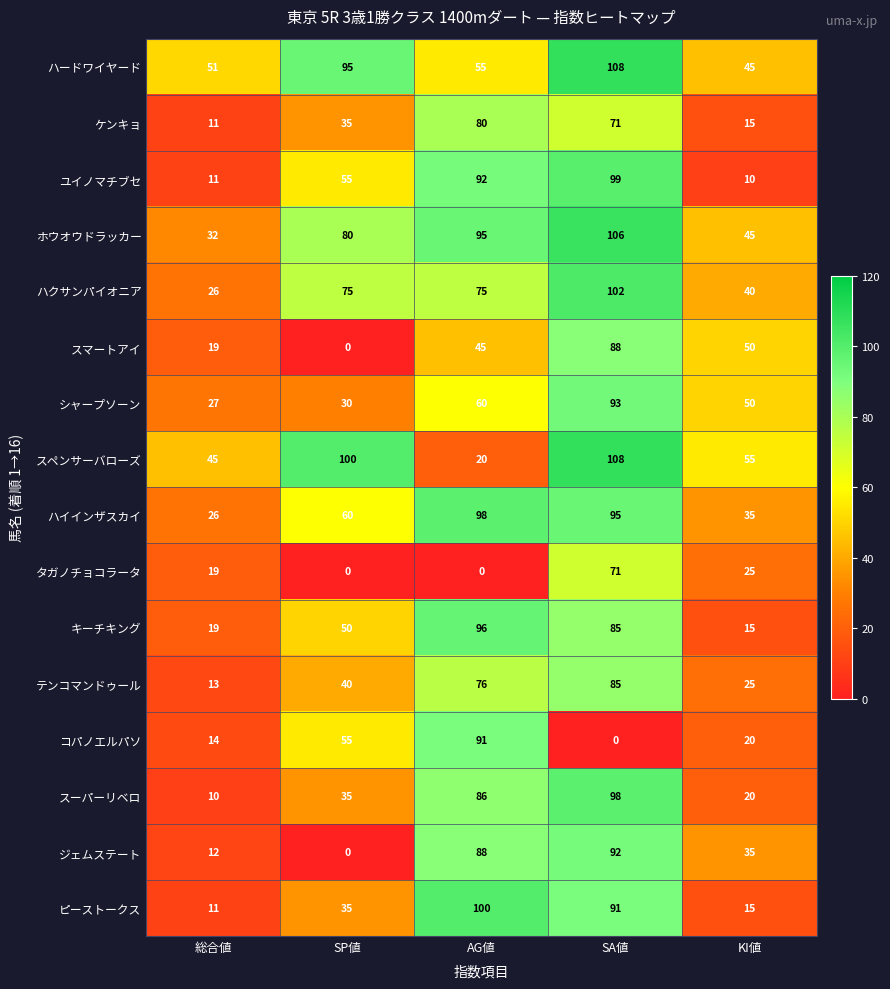

What is the maximum value shown in the chart?

108